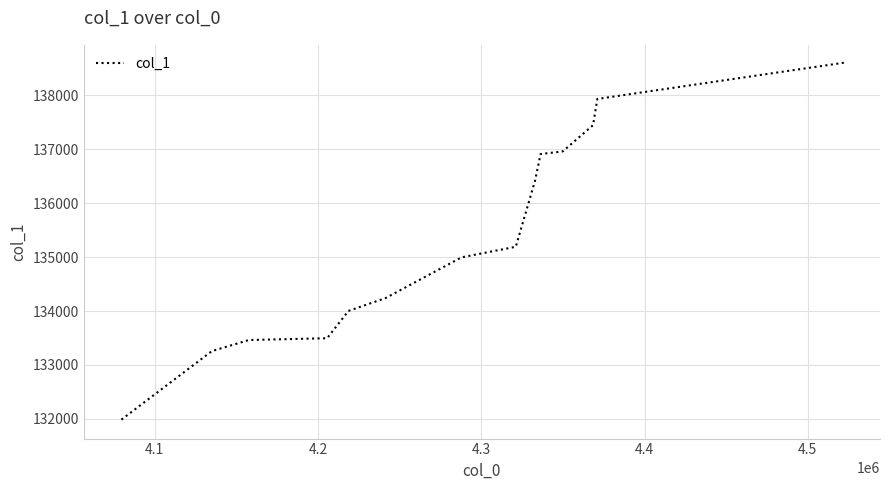

True or false: the data has more than 2 interior local peaks.

False